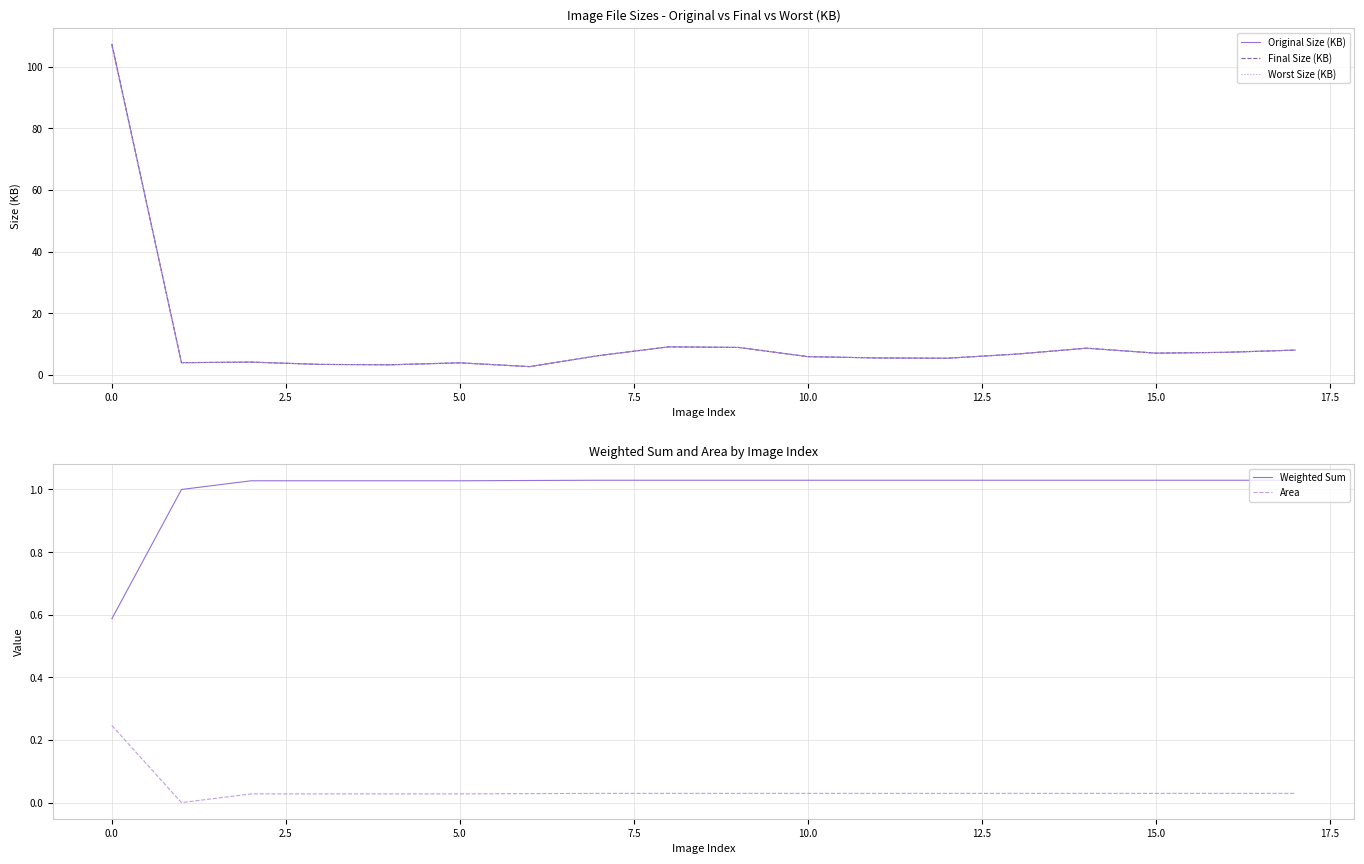

True or false: Weighted Sum has a value of 1.8 at 15.0.

False